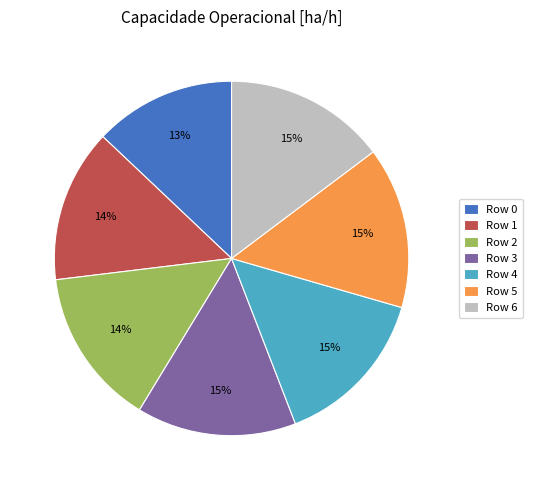

Count the number of slices in the pie.

7